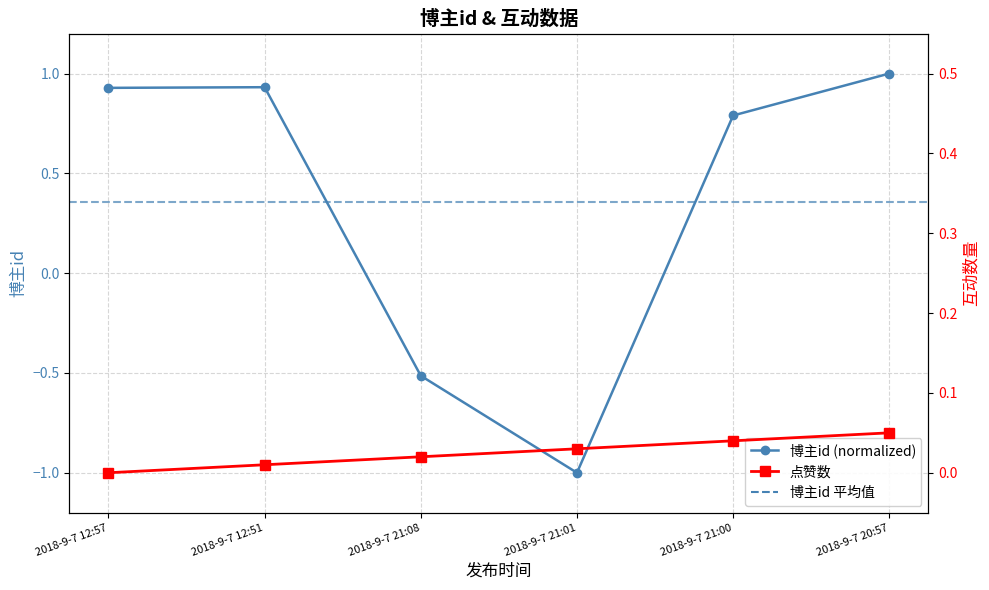

What is the difference between the maximum and minimum values in the 点赞数 series?

0.1